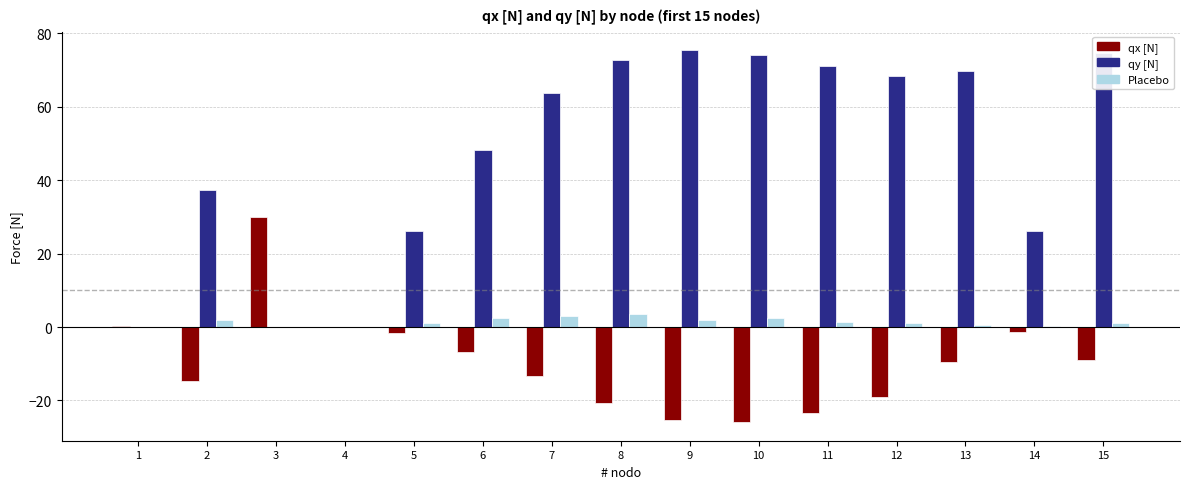

How many data points does each series have?

15